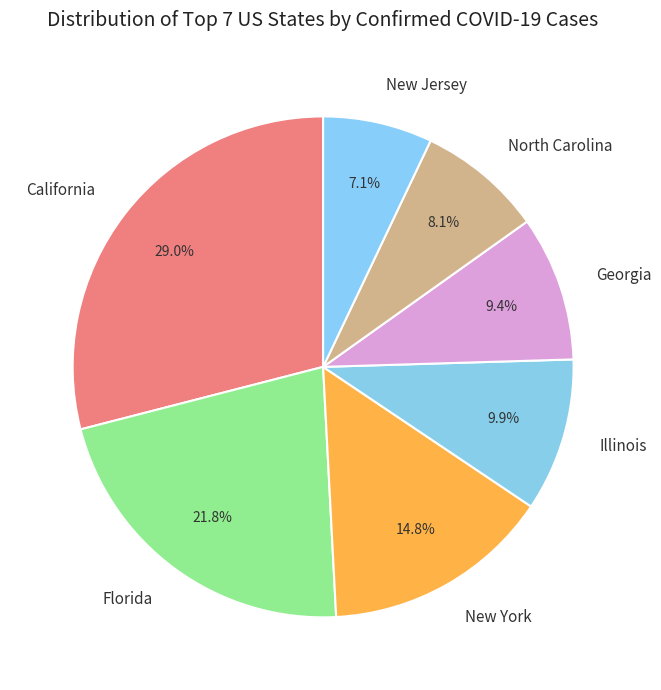

What percentage is the New Jersey slice, to the nearest percent?

7%